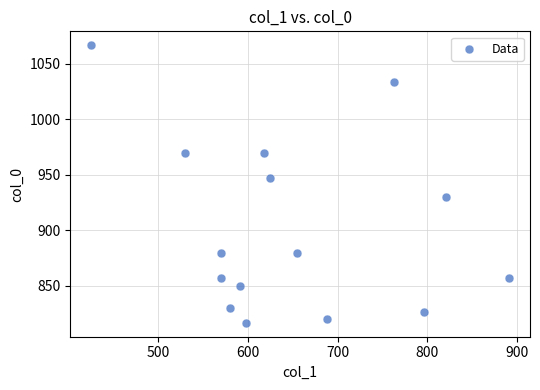

What is the range of Y values (max minus min)?

250.0